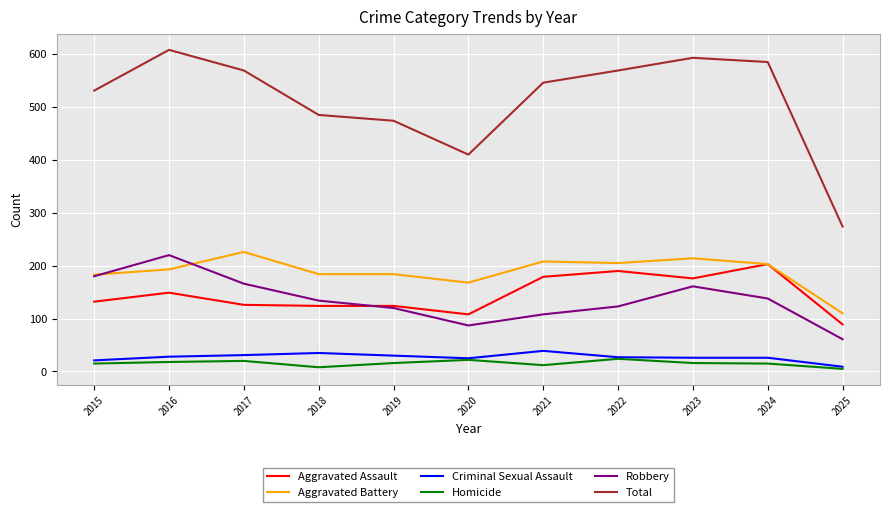

True or false: Total and Robbery intersect in this chart.

False